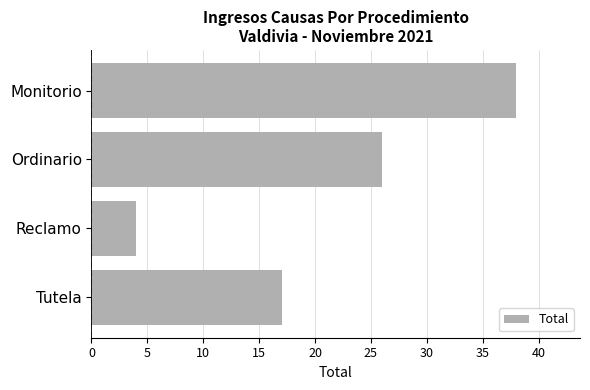

Reading top to bottom, extract all data points from this chart.

38	26	4	17